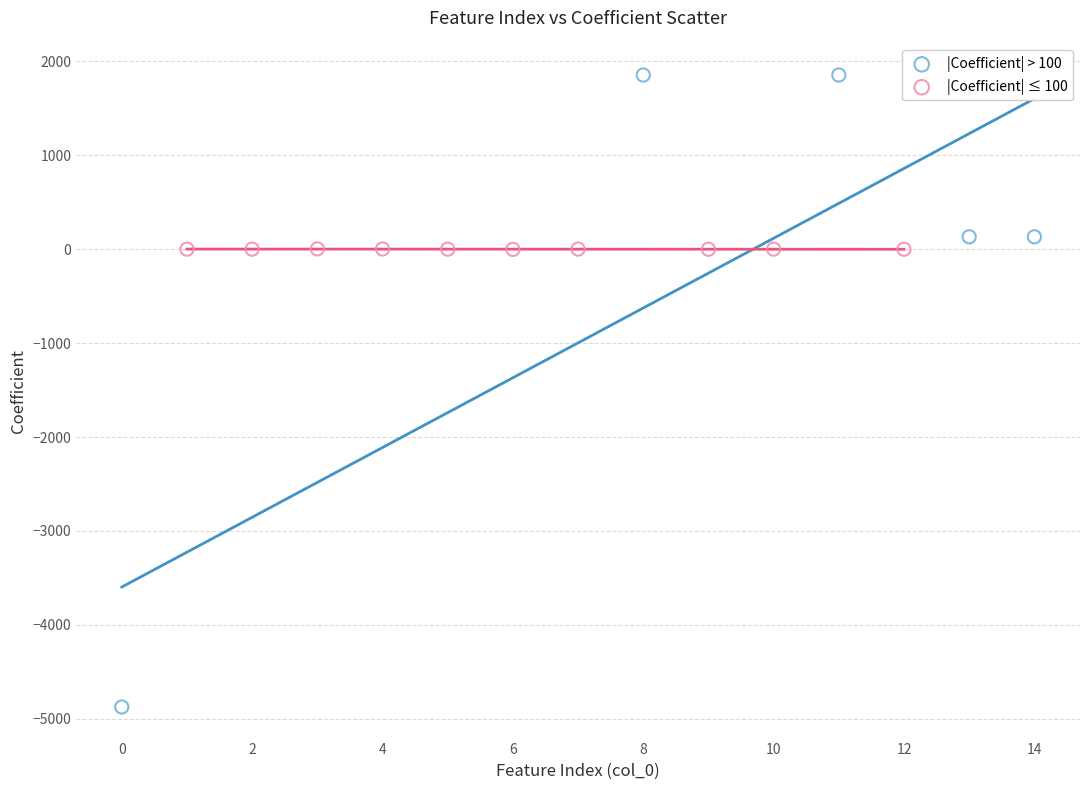

What are all the series names shown in the legend?

|Coefficient| > 100, |Coefficient| ≤ 100